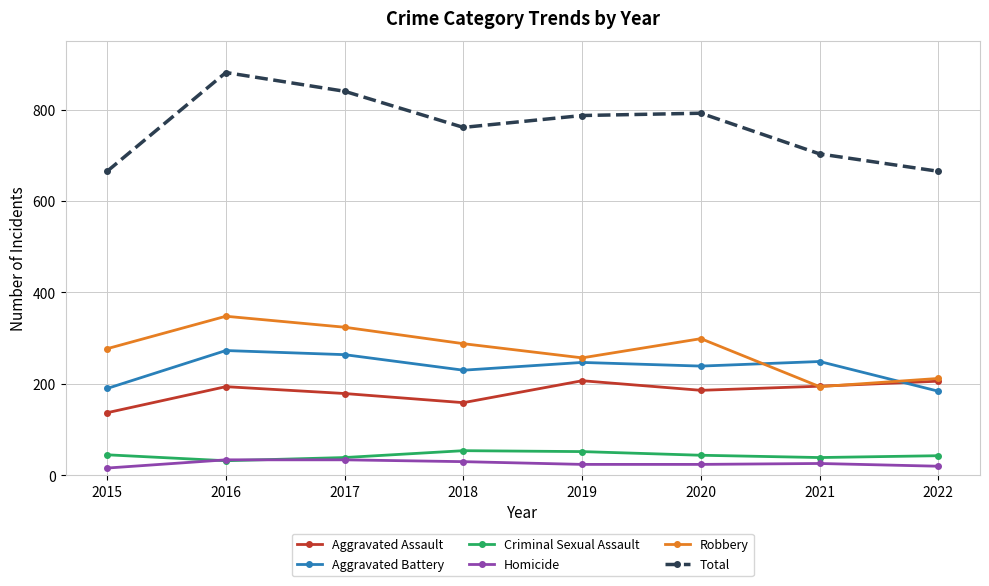

What is the difference between the highest and lowest values at 2019?

763